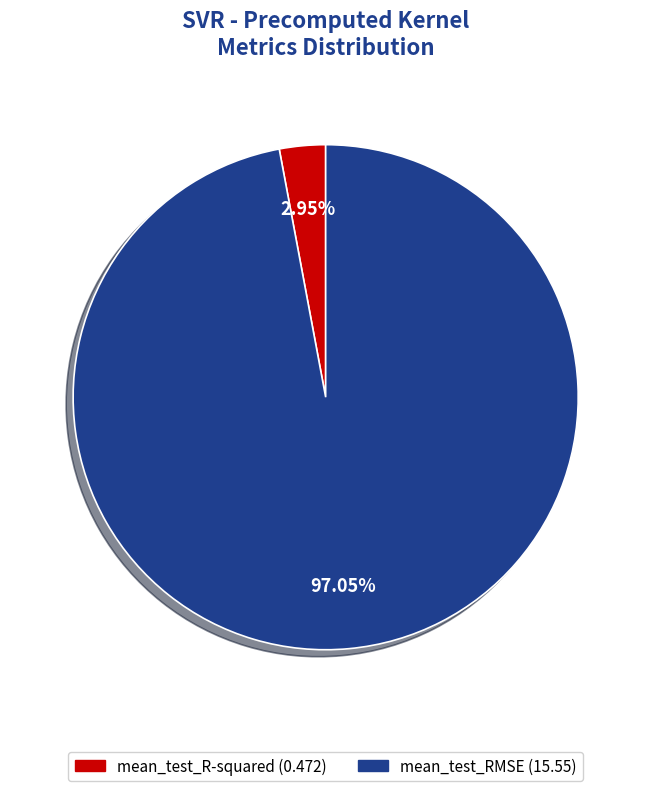

To the nearest percent, what percentage of the pie is mean_test_R-squared?

3%